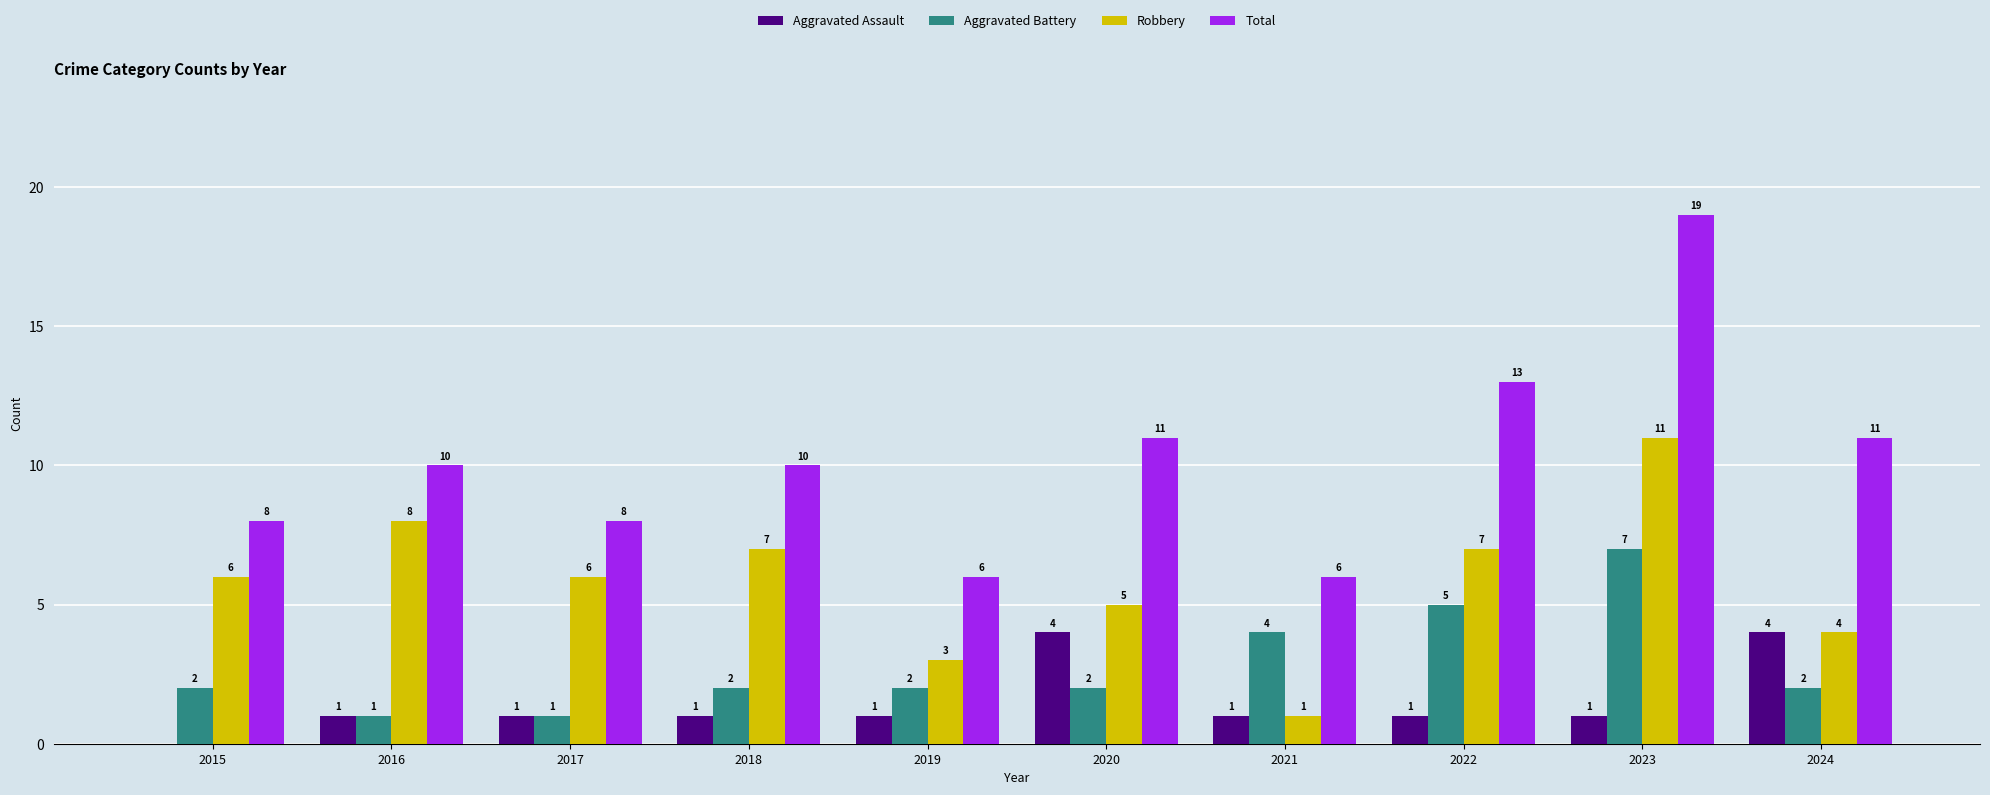

How many Robbery values are between 4 and 7?

6